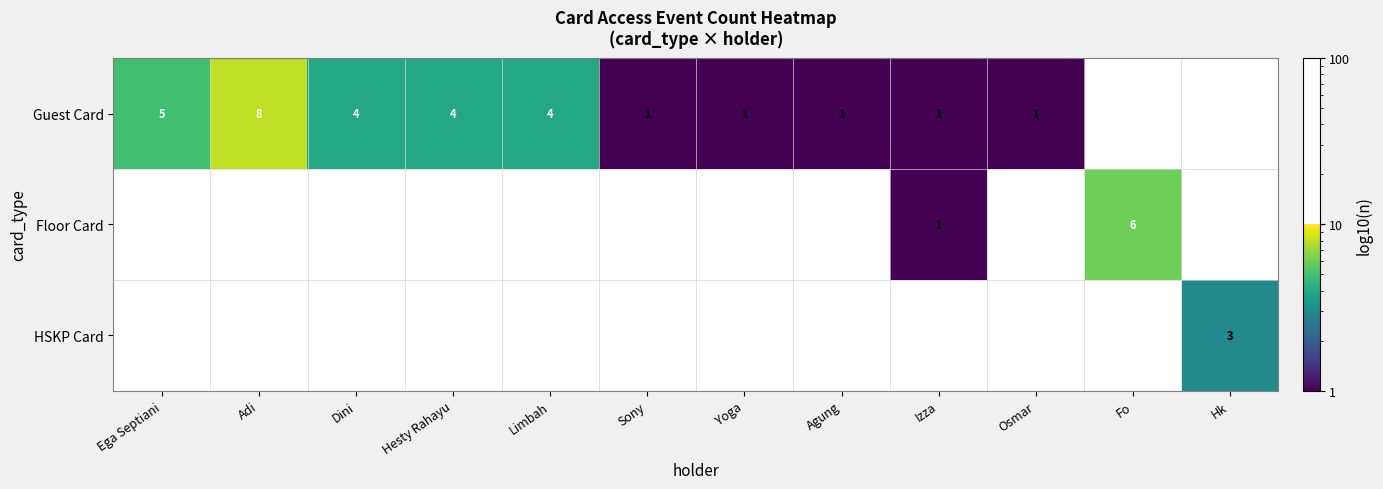

True or false: Guest Card has a value of 11 at Adi.

False